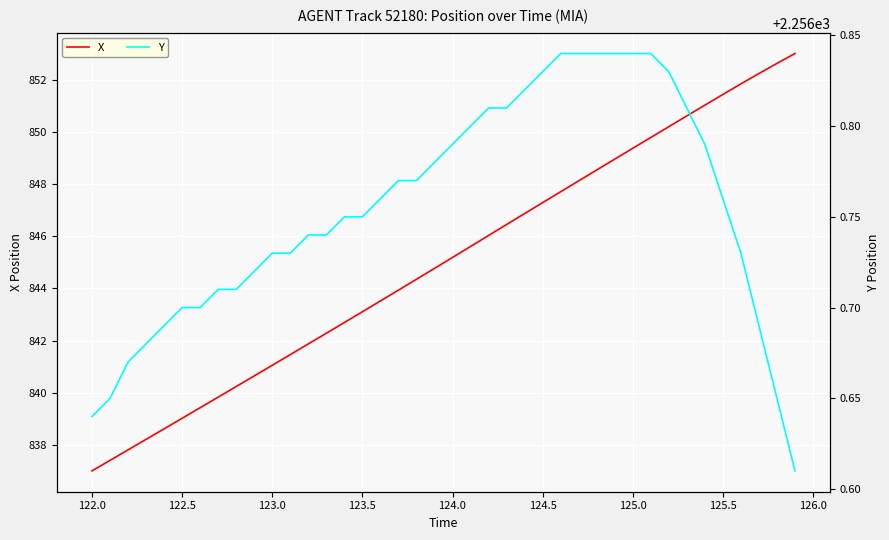

Which series has the widest spread of values?

X